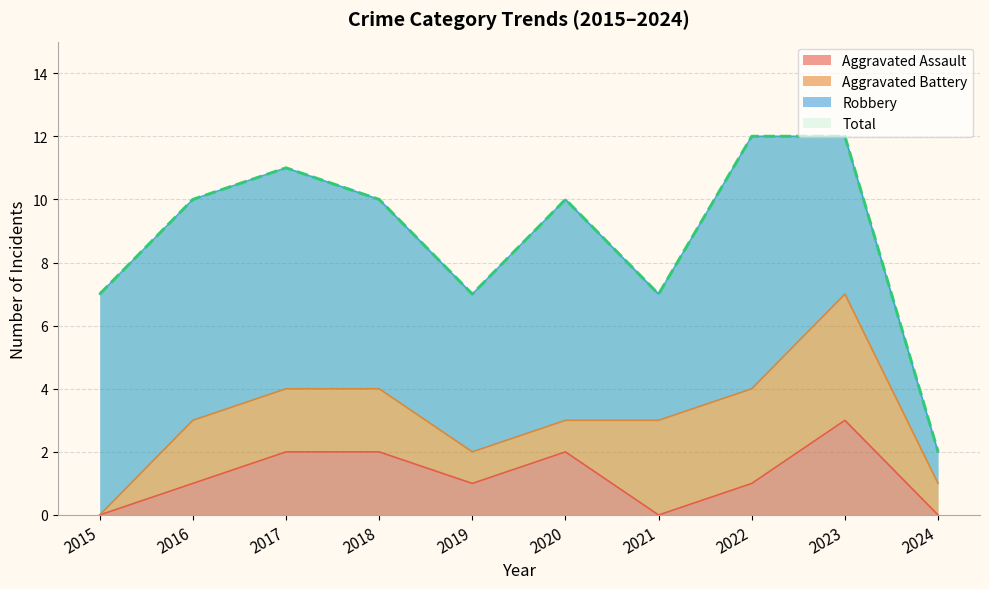

True or false: Aggravated Assault and Total intersect in this chart.

False